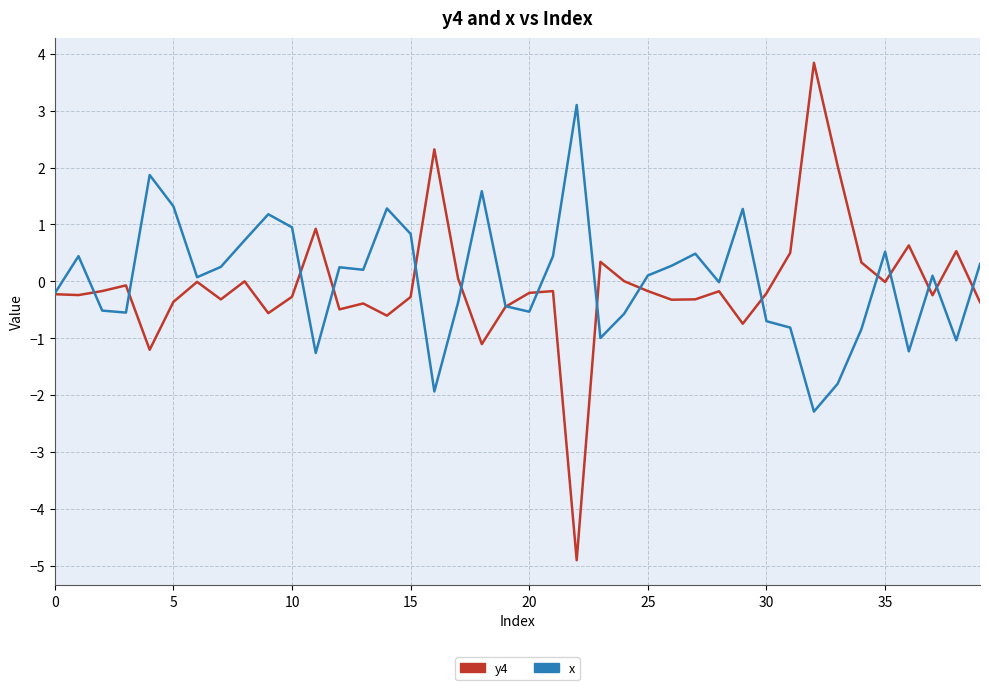

What is the smallest value displayed?

-4.9